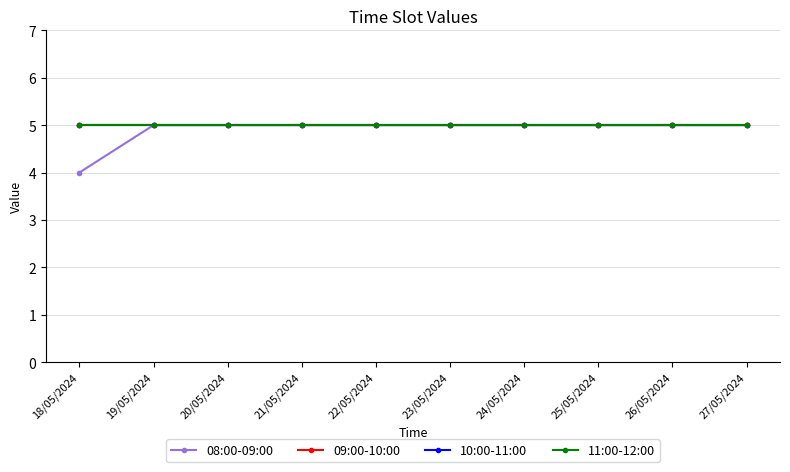

Does the chart have visible grid lines?

Yes